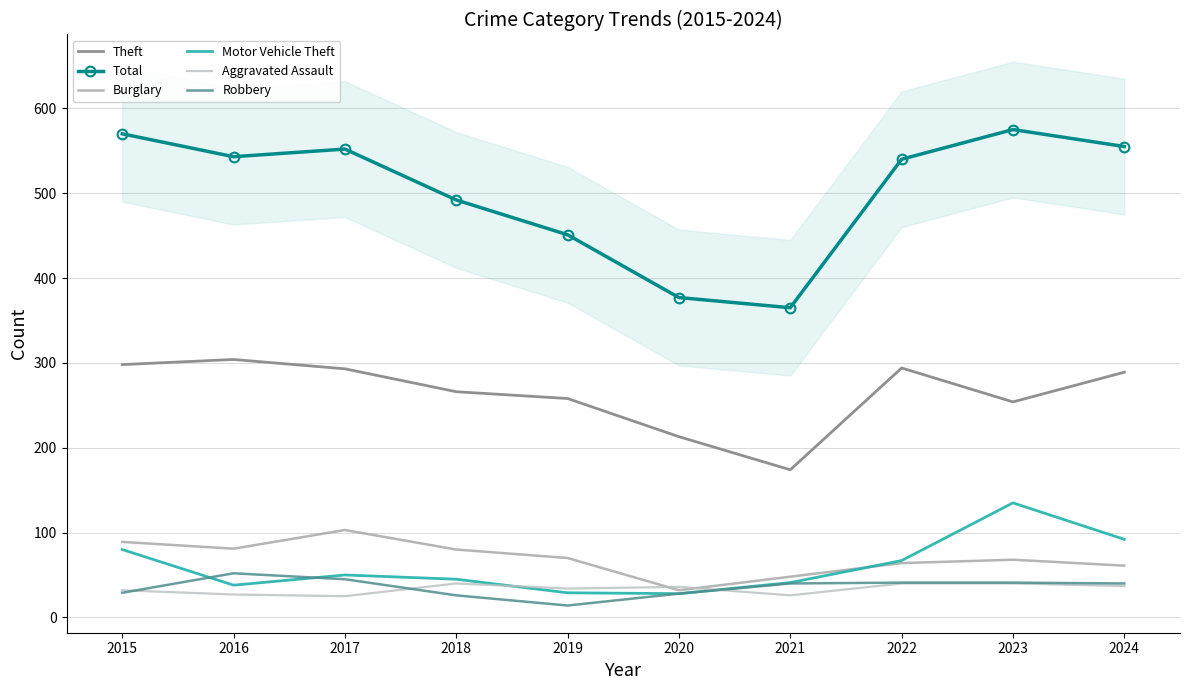

Reading left to right, extract all data points from this chart.

Theft: 2015=298	2016=304	2017=293	2018=266	2019=258	2020=213	2021=174	2022=294	2023=254	2024=289
Total: 2015=570	2016=543	2017=552	2018=492	2019=451	2020=377	2021=365	2022=540	2023=575	2024=555
Burglary: 2015=89	2016=81	2017=103	2018=80	2019=70	2020=32	2021=48	2022=64	2023=68	2024=61
Motor Vehicle Theft: 2015=80	2016=38	2017=50	2018=45	2019=29	2020=28	2021=41	2022=67	2023=135	2024=92
Aggravated Assault: 2015=32	2016=27	2017=25	2018=40	2019=34	2020=36	2021=26	2022=40	2023=40	2024=37
Robbery: 2015=29	2016=52	2017=45	2018=26	2019=14	2020=28	2021=40	2022=41	2023=41	2024=40